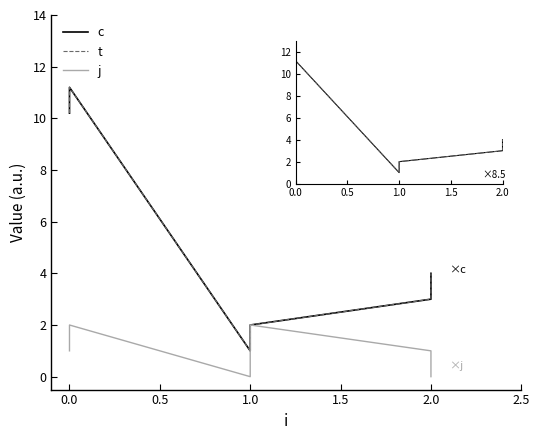

Which series changed the most between 1.0 and 2.0?

c